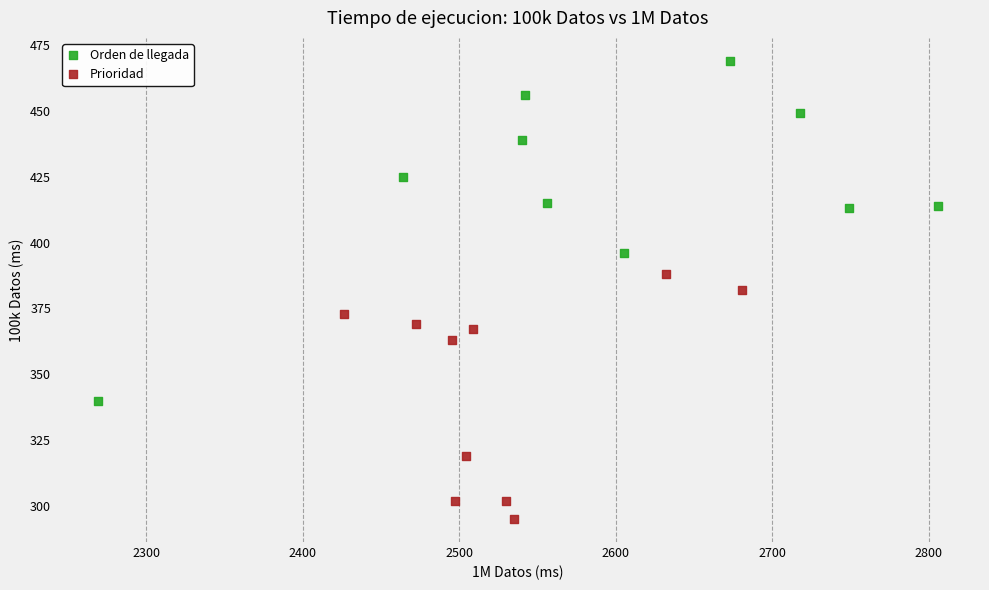

Which series has the largest Y range (max minus min)?

Orden de llegada